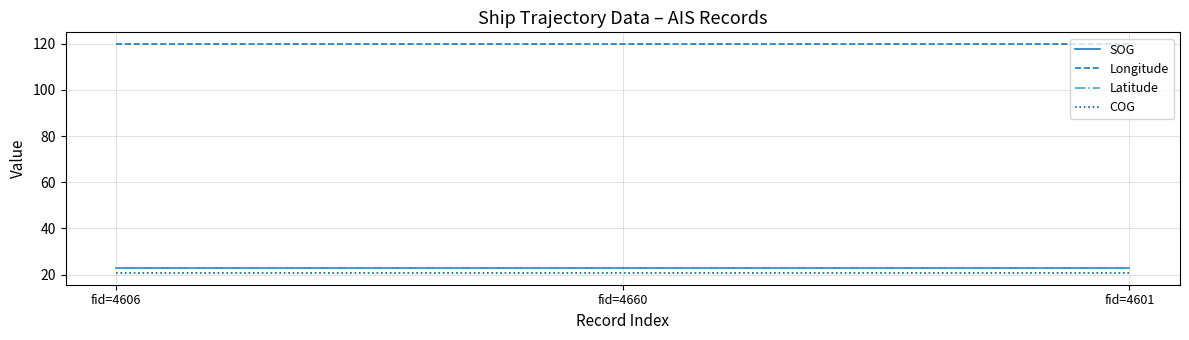

The value of COG at fid=4660 is 20.6. True or false?

True